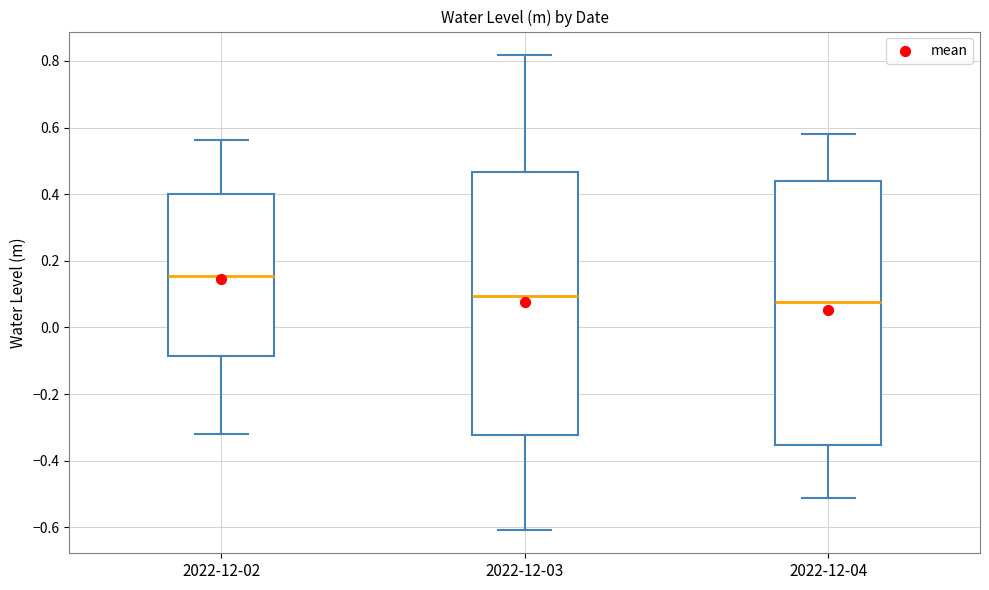

Reading left to right, transcribe this box plot: for each box, give where its median line is, the range the box spans, and where its two whiskers end, as read against the y-axis. The values are not printed on the chart, so give them approximately, as read against the axis.

2022-12-02: median 0.16, box -0.08 to 0.40, whiskers -0.32 to 0.56
2022-12-03: median 0.10, box -0.32 to 0.46, whiskers -0.60 to 0.82
2022-12-04: median 0.08, box -0.36 to 0.44, whiskers -0.52 to 0.58